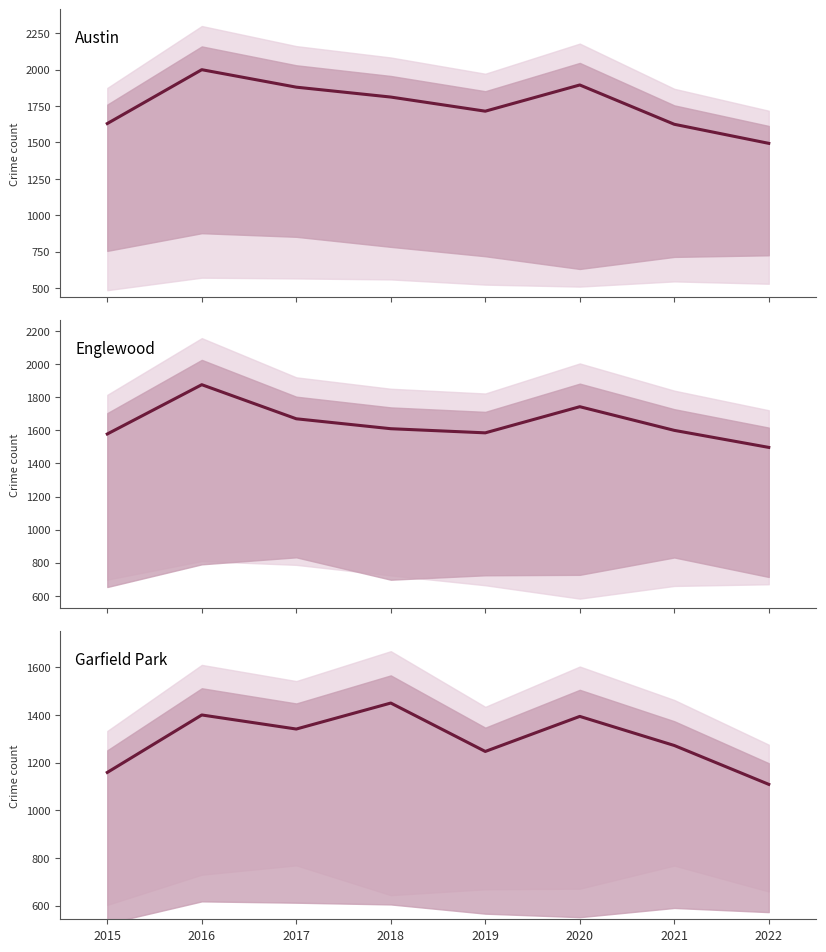

At which category is the sum across all series the highest?

2016